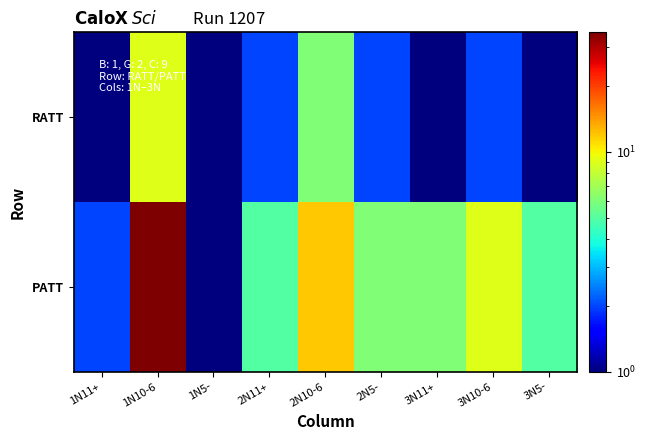

How many distinct data groups are displayed?

2